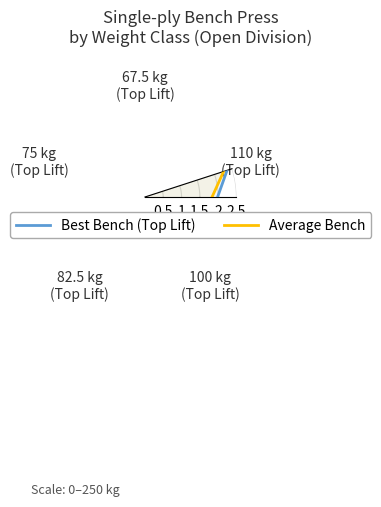

True or false: Average Bench and Best Bench (Top Lift) intersect in this chart.

False